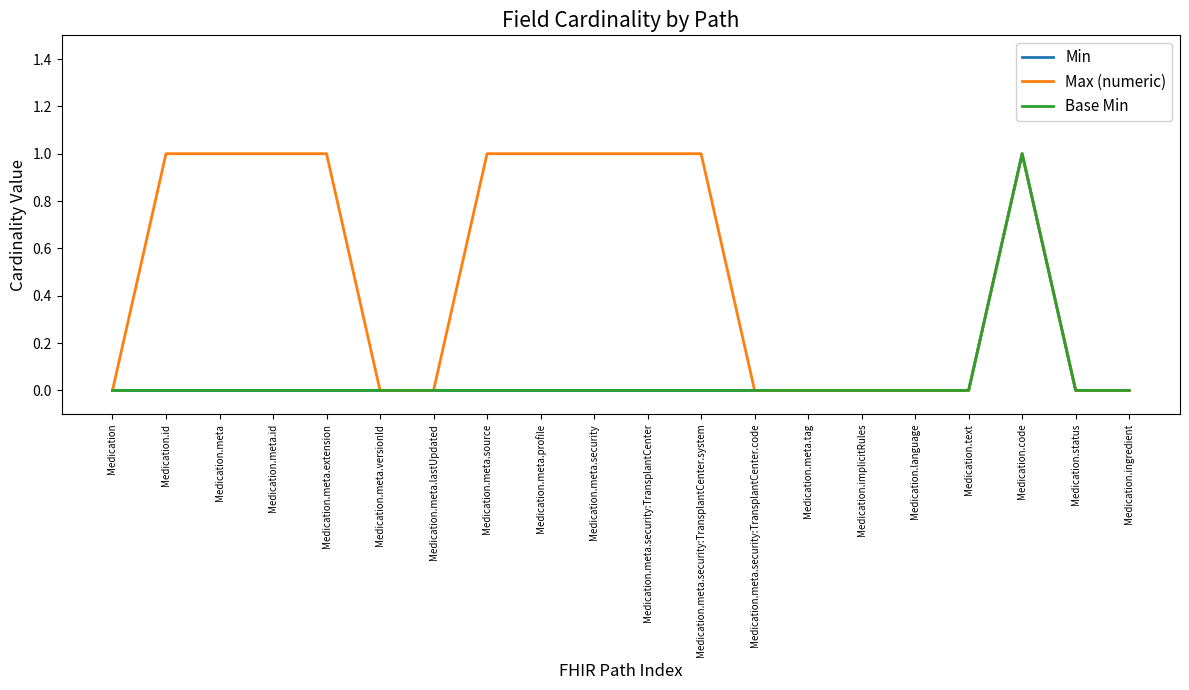

Reading left to right, extract all data points from this chart.

Min: Medication=0	Medication.id=0	Medication.meta=0	Medication.meta.id=0	Medication.meta.extension=0	Medication.meta.versionId=0	Medication.meta.lastUpdated=0	Medication.meta.source=0	Medication.meta.profile=0	Medication.meta.security=0	Medication.meta.security:TransplantCenter=0	Medication.meta.security:TransplantCenter.system=0	Medication.meta.security:TransplantCenter.code=0	Medication.meta.tag=0	Medication.implicitRules=0	Medication.language=0	Medication.text=0	Medication.code=1	Medication.status=0	Medication.ingredient=0
Max (numeric): Medication=0	Medication.id=1	Medication.meta=1	Medication.meta.id=1	Medication.meta.extension=1	Medication.meta.versionId=0	Medication.meta.lastUpdated=0	Medication.meta.source=1	Medication.meta.profile=1	Medication.meta.security=1	Medication.meta.security:TransplantCenter=1	Medication.meta.security:TransplantCenter.system=1	Medication.meta.security:TransplantCenter.code=0	Medication.meta.tag=0	Medication.implicitRules=0	Medication.language=0	Medication.text=0	Medication.code=1	Medication.status=0	Medication.ingredient=0
Base Min: Medication=0	Medication.id=0	Medication.meta=0	Medication.meta.id=0	Medication.meta.extension=0	Medication.meta.versionId=0	Medication.meta.lastUpdated=0	Medication.meta.source=0	Medication.meta.profile=0	Medication.meta.security=0	Medication.meta.security:TransplantCenter=0	Medication.meta.security:TransplantCenter.system=0	Medication.meta.security:TransplantCenter.code=0	Medication.meta.tag=0	Medication.implicitRules=0	Medication.language=0	Medication.text=0	Medication.code=1	Medication.status=0	Medication.ingredient=0